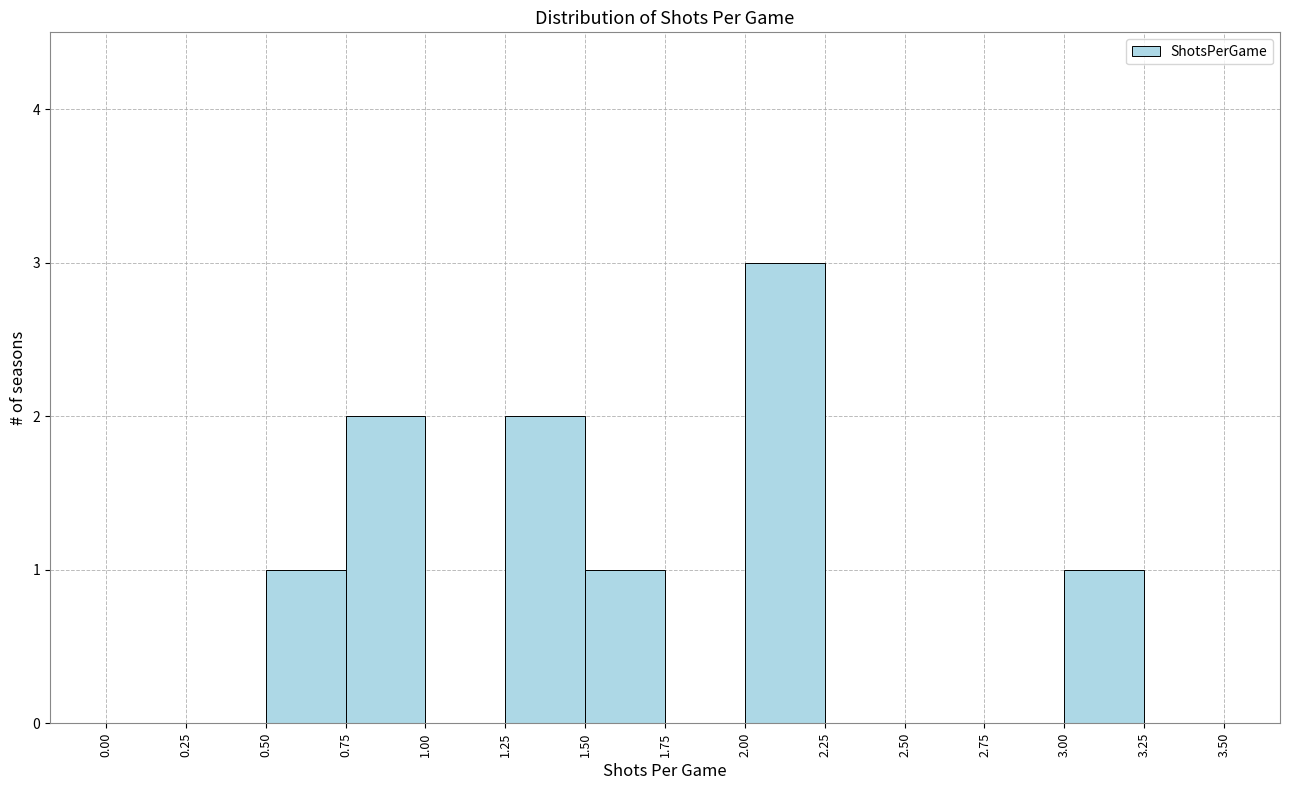

Reading left to right, list every bar in this chart as the range it spans on the x-axis followed by its height. The values are not printed on the chart, so give them approximately, as read against the axis.

0.00 to 0.25: 0
0.25 to 0.50: 0
0.50 to 0.75: 1
0.75 to 1.00: 2
1.00 to 1.25: 0
1.25 to 1.50: 2
1.50 to 1.75: 1
1.75 to 2.00: 0
2.00 to 2.25: 3
2.25 to 2.50: 0
2.50 to 2.75: 0
2.75 to 3.00: 0
3.00 to 3.25: 1
3.25 to 3.50: 0